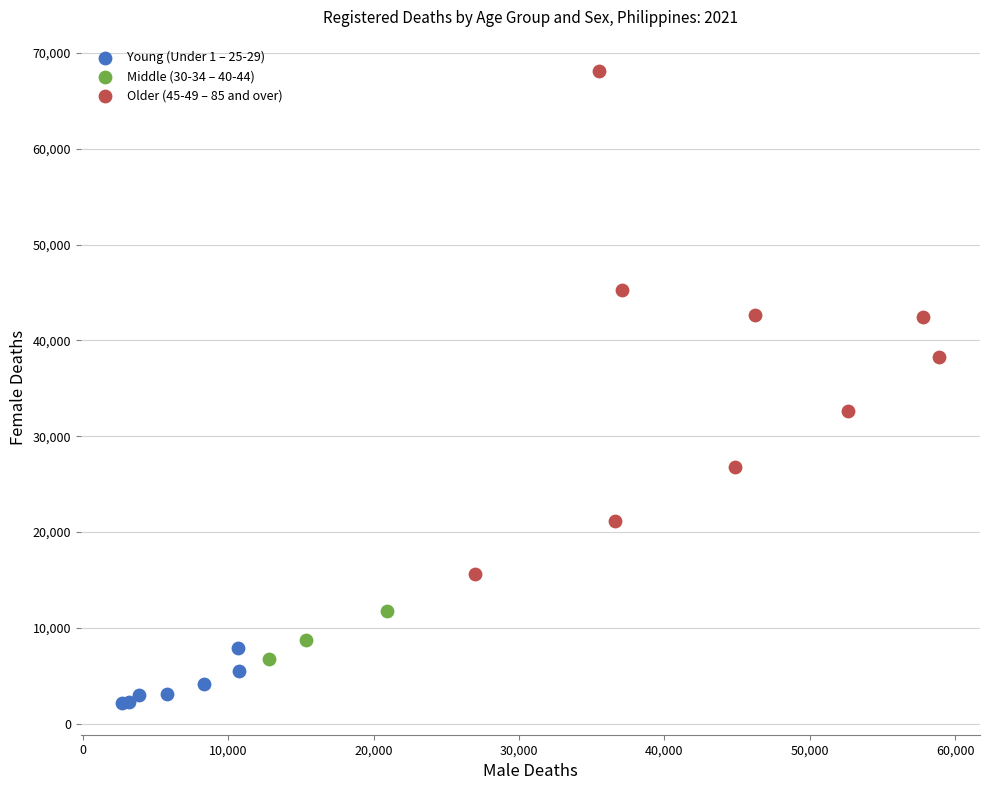

Which series has the largest Y range (max minus min)?

Older (45-49 – 85 and over)